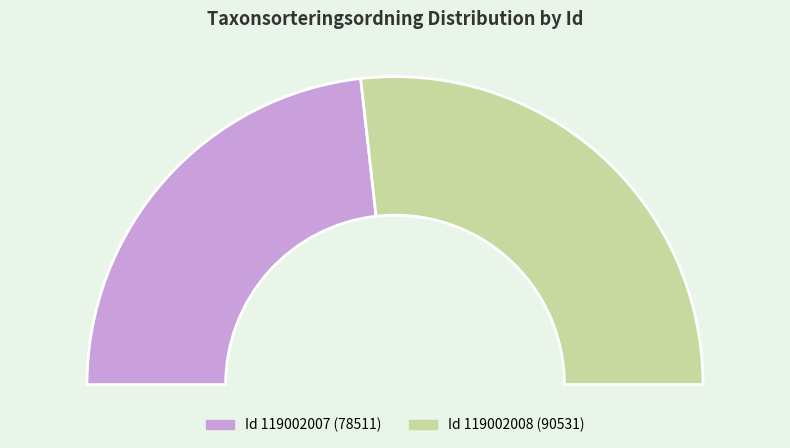

Does 119002008 account for over 50% of the chart?

Yes